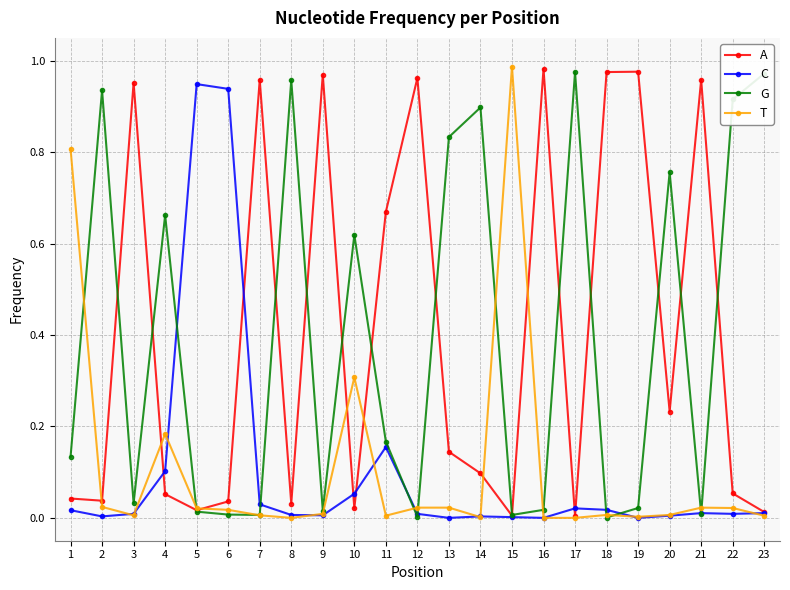

Which series changed the most between 19 and 22?

A